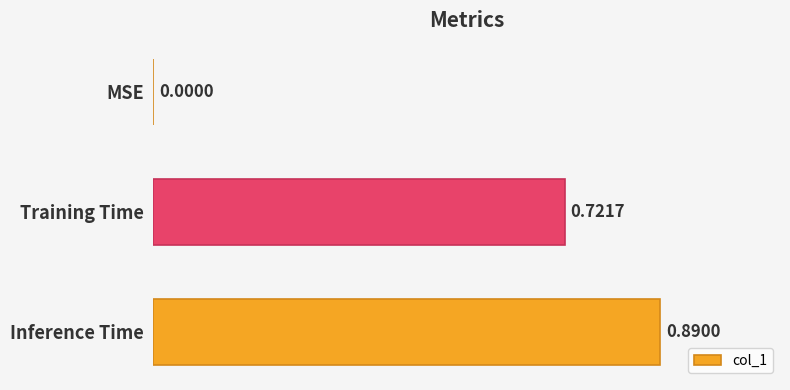

What is the change in value from Training Time to Inference Time?

+0.2